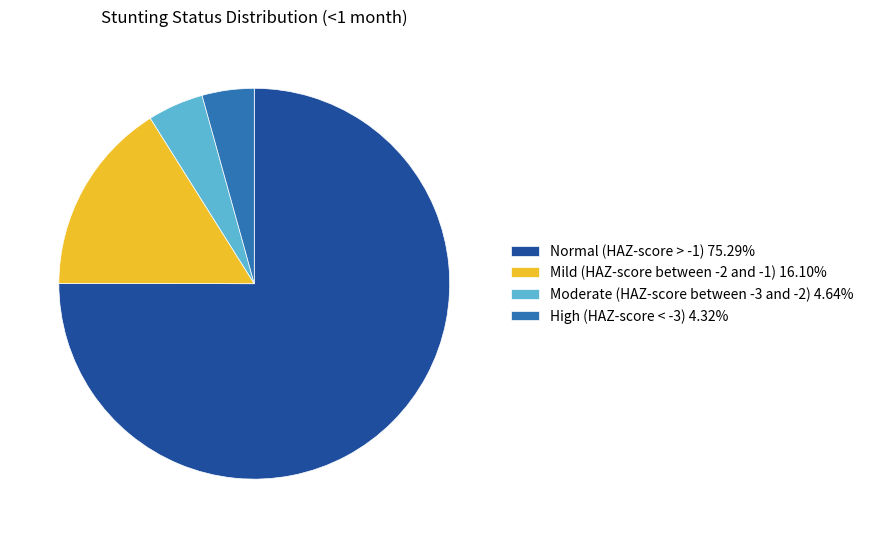

Does any single category account for the majority?

Yes